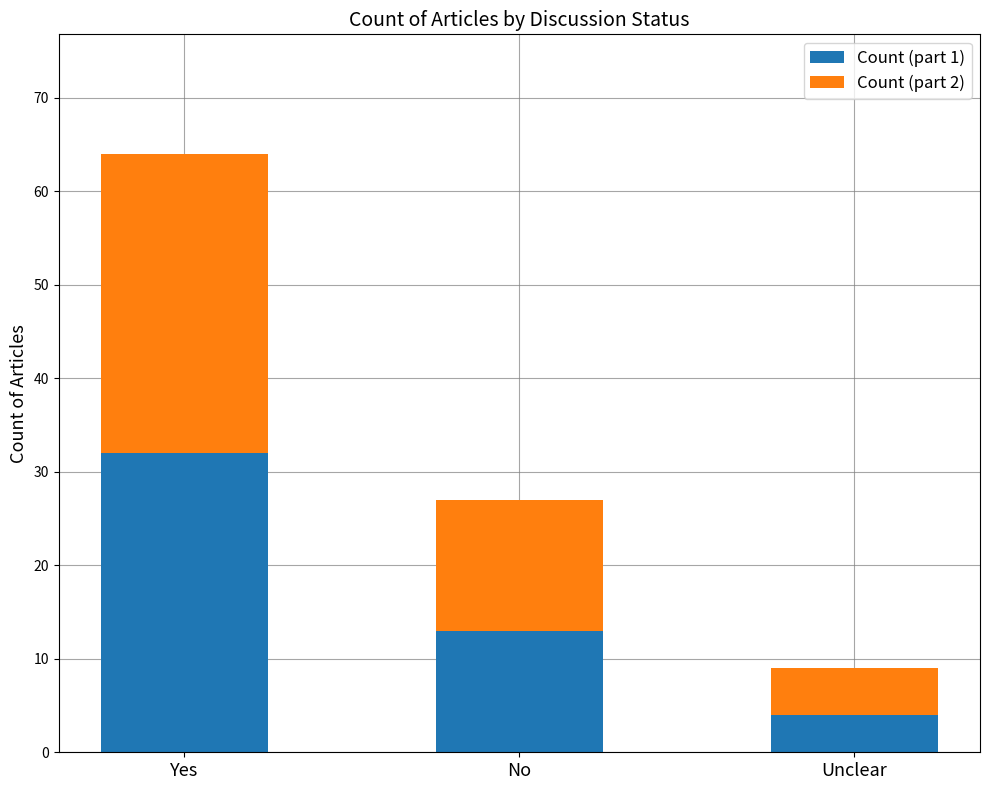

What is the total value across all series at No?

27